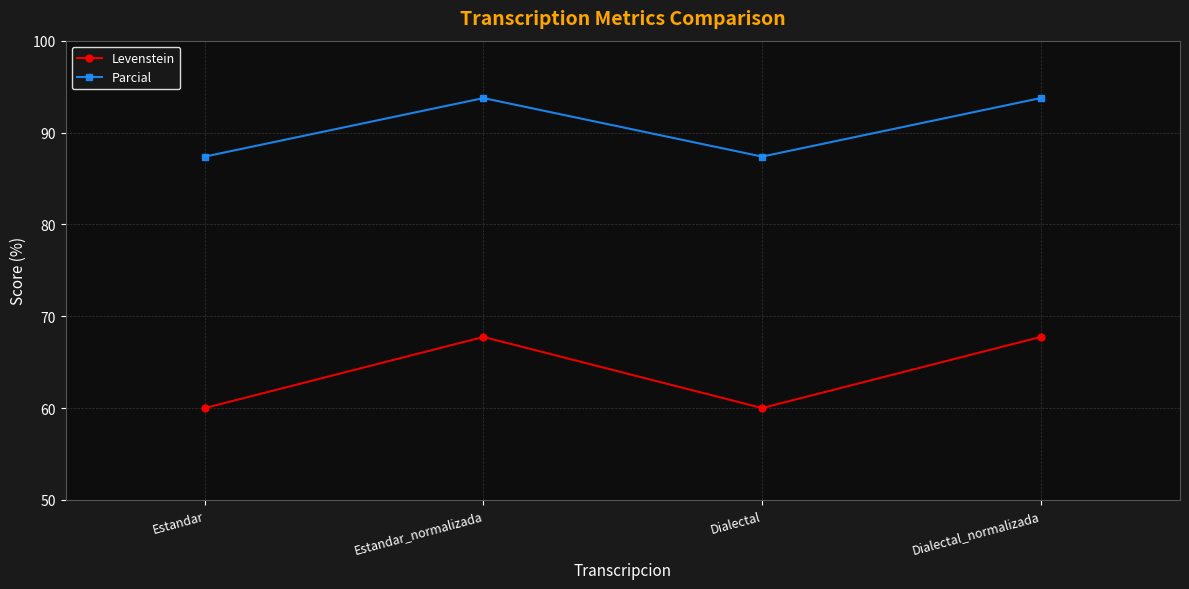

Where does the Parcial series first go above 93?

Estandar_normalizada